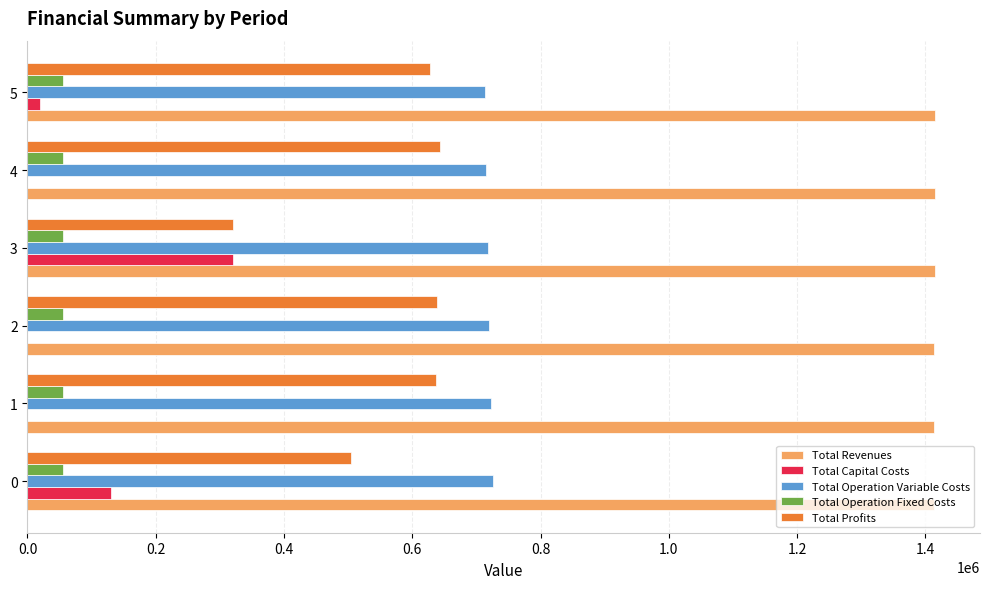

The value of Total Revenues at 0 is 2460825.9. True or false?

False